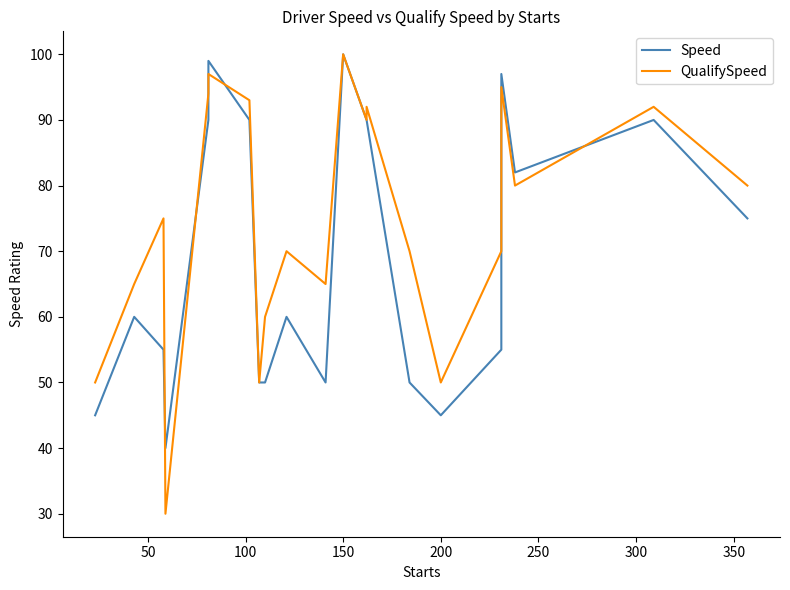

Which series has the widest spread of values?

QualifySpeed